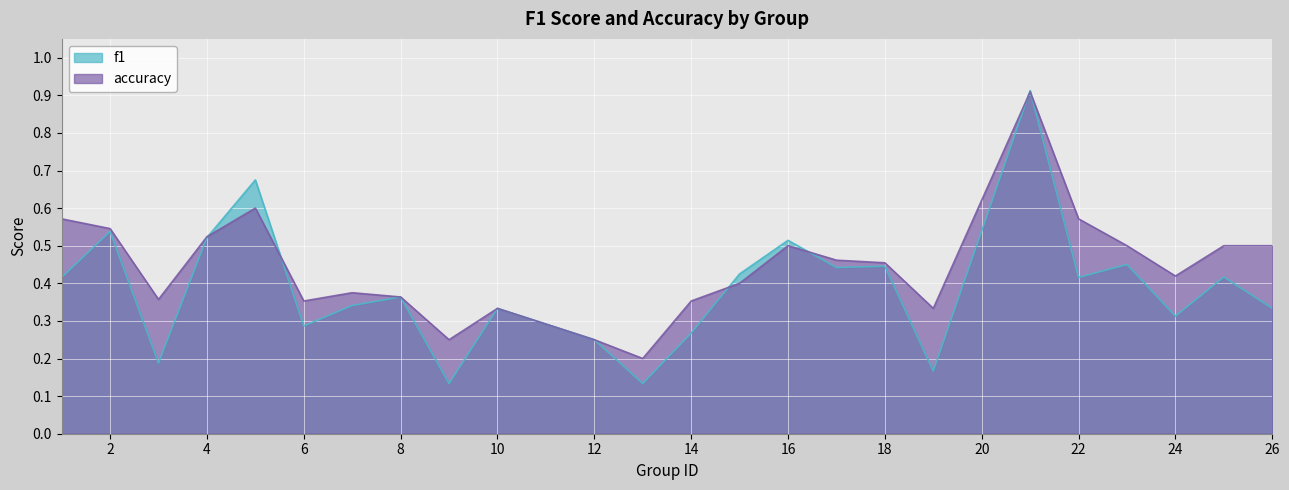

Where do accuracy and f1 first cross each other?

4 and 5